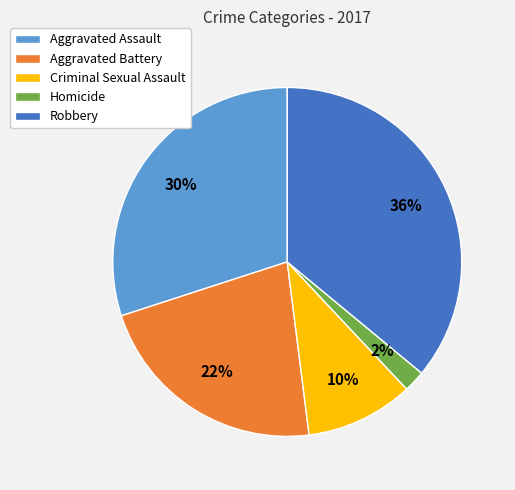

Approximately how many times larger is the value at Robbery compared to Aggravated Assault?

1.2